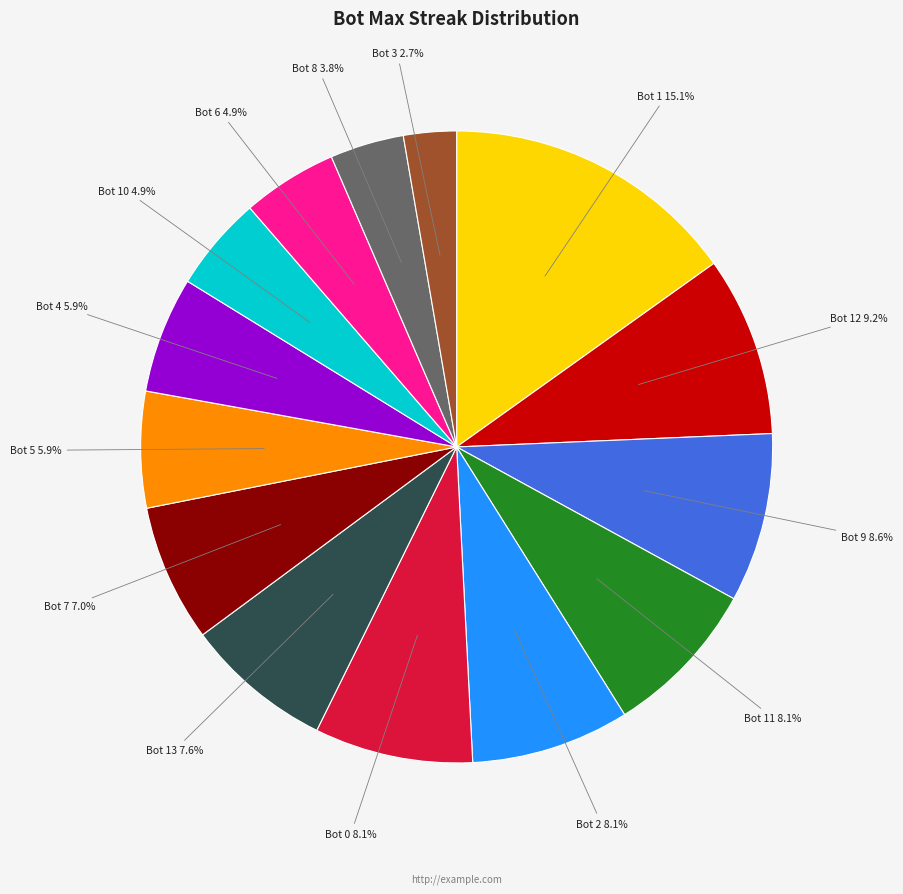

To the nearest percent, what percentage of the pie is Bot 10?

5%